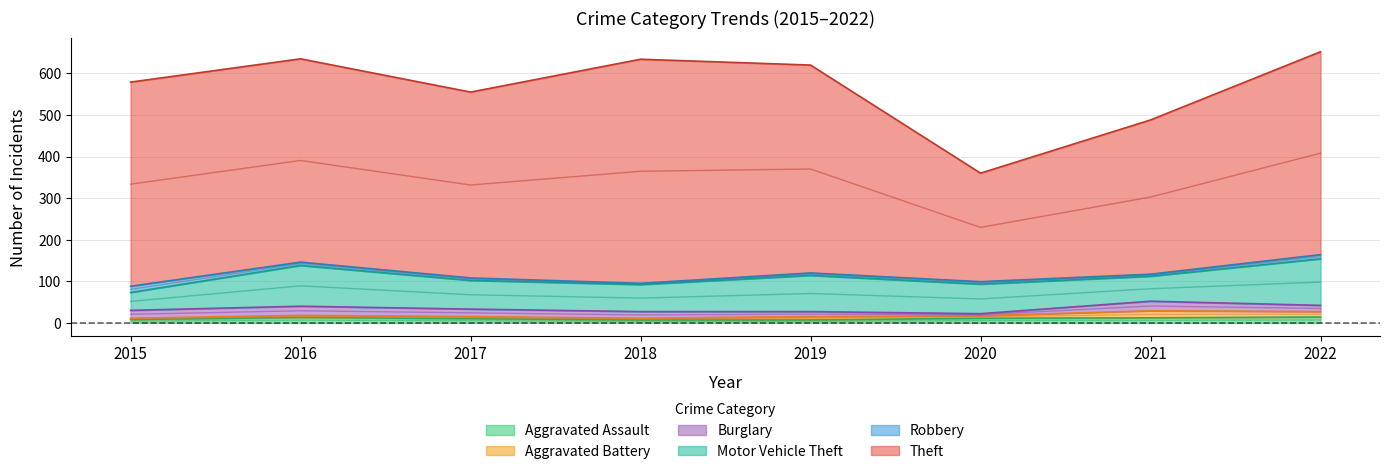

What is the value of the Aggravated Assault point at the 5th from the left?

7